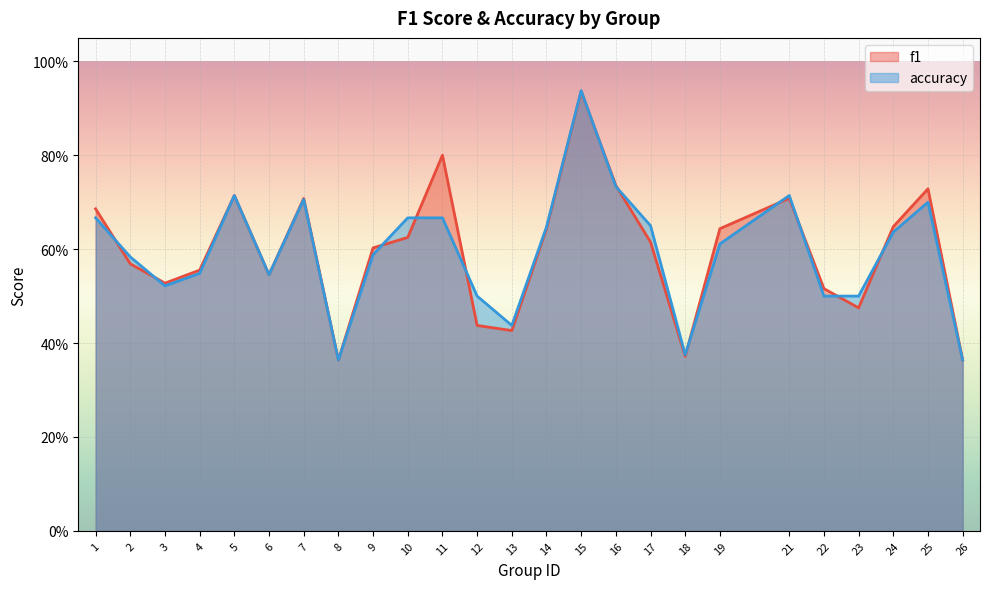

Reading left to right, transcribe all the data shown in this chart.

f1: 0.7	0.6	0.5	0.6	0.7	0.5	0.7	0.4	0.6	0.6	0.8	0.4	0.4	0.6	0.9	0.7	0.6	0.4	0.6	0.7	0.5	0.5	0.6	0.7	0.4
accuracy: 0.7	0.6	0.5	0.5	0.7	0.5	0.7	0.4	0.6	0.7	0.7	0.5	0.4	0.6	0.9	0.7	0.7	0.4	0.6	0.7	0.5	0.5	0.6	0.7	0.4